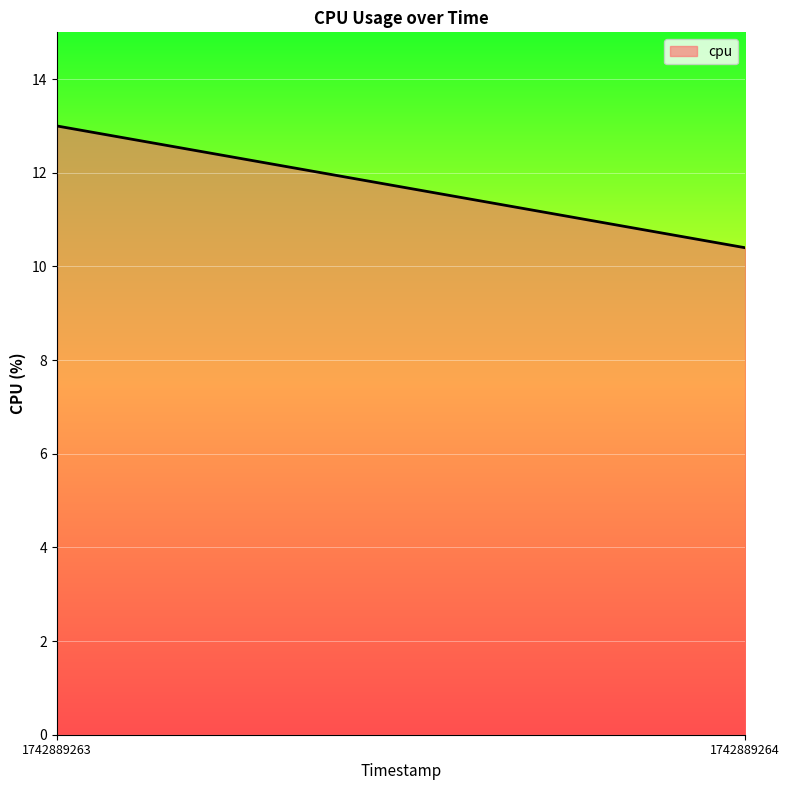

Which label corresponds to the largest value in the chart?

1742889263